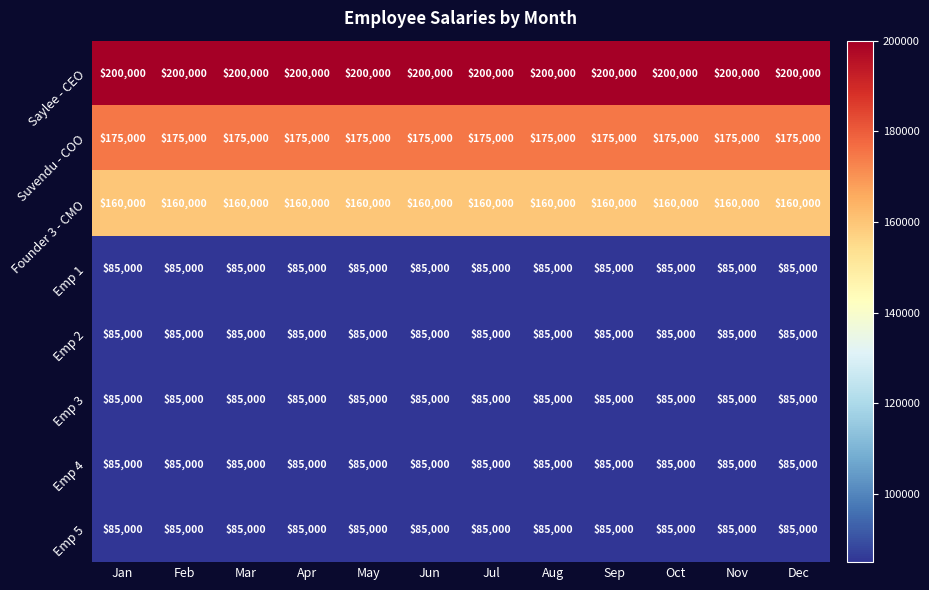

What is the lowest value of the Suvendu - COO series?

175000